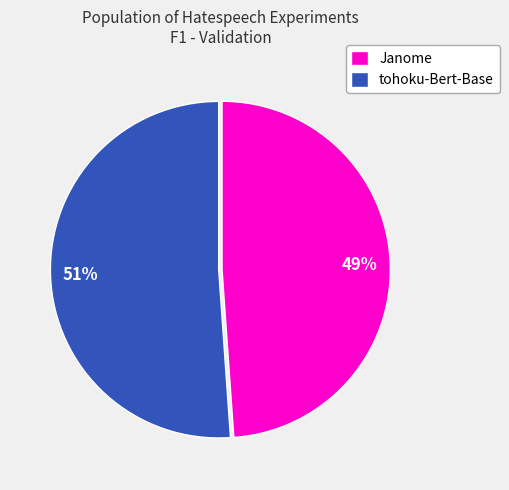

Rank the categories by value from highest to lowest.

tohoku-Bert-Base, Janome